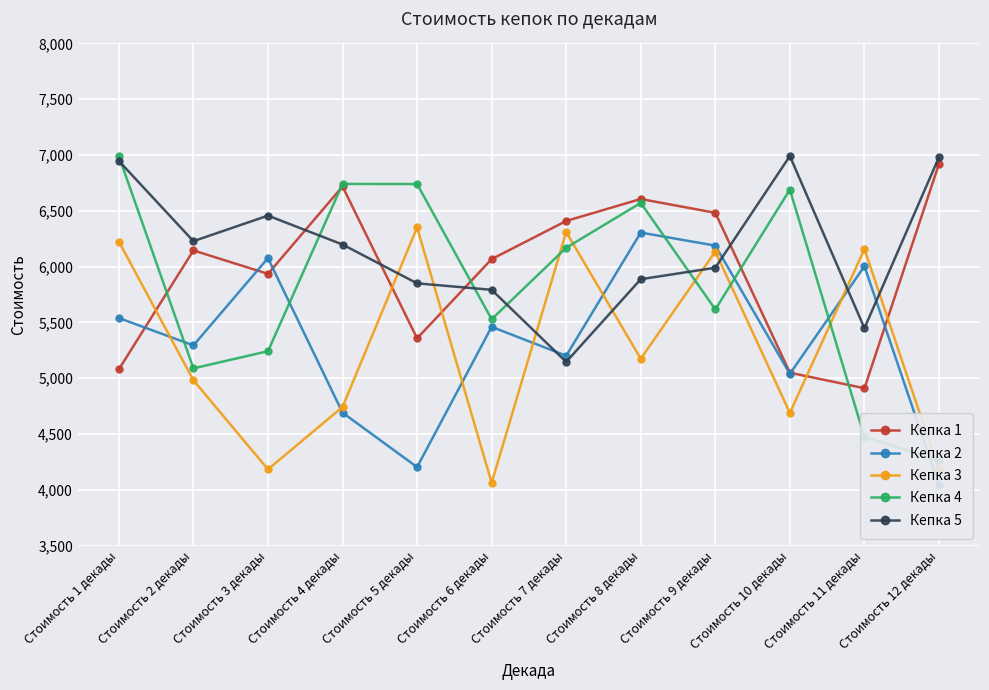

What is the greatest value displayed?

6991